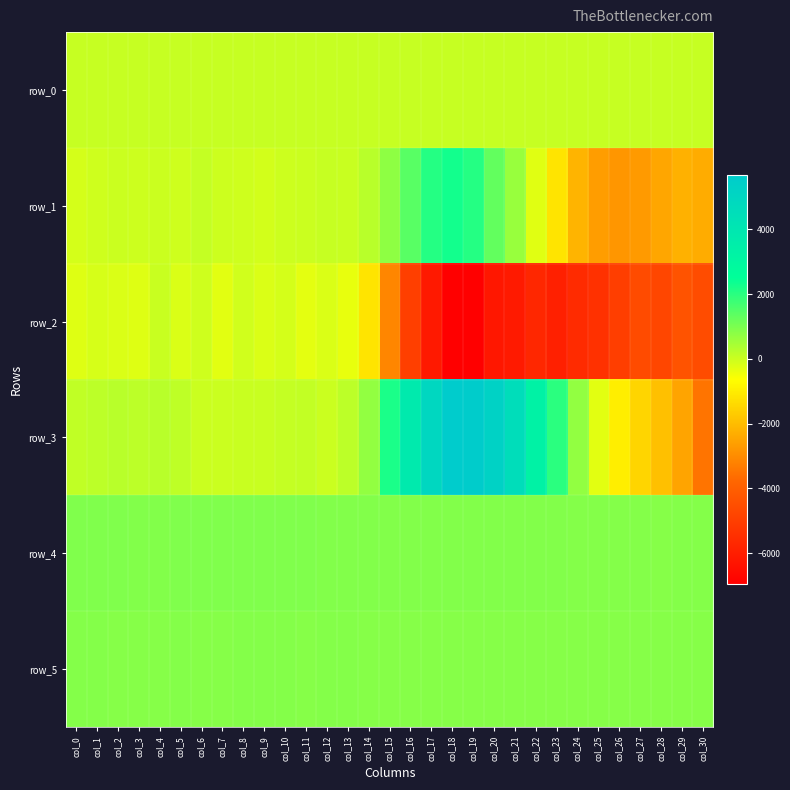

What is the total value across all series at col_9?

1621.6